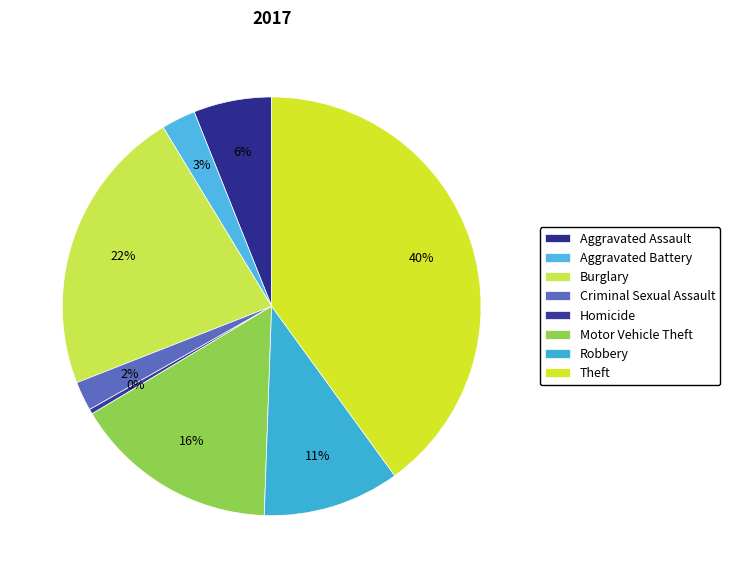

What is the smallest slice in the pie chart?

Homicide